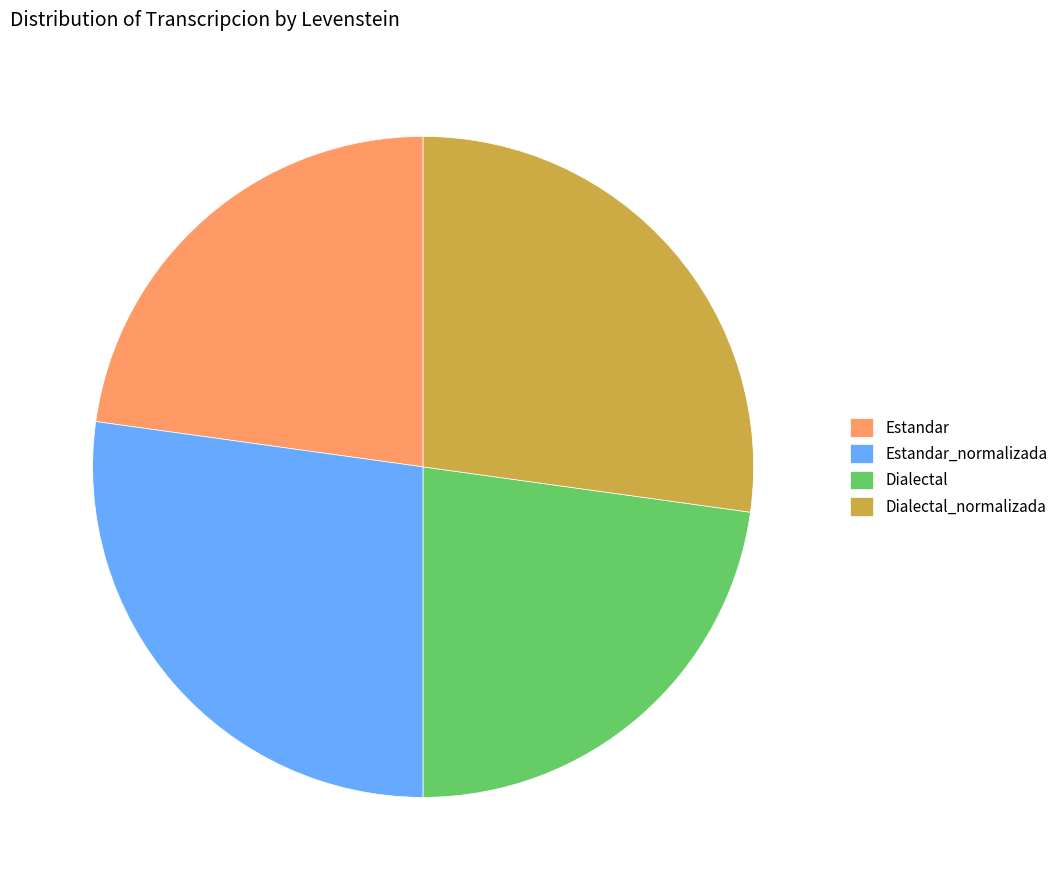

Between Dialectal and Estandar_normalizada, which is larger?

Estandar_normalizada